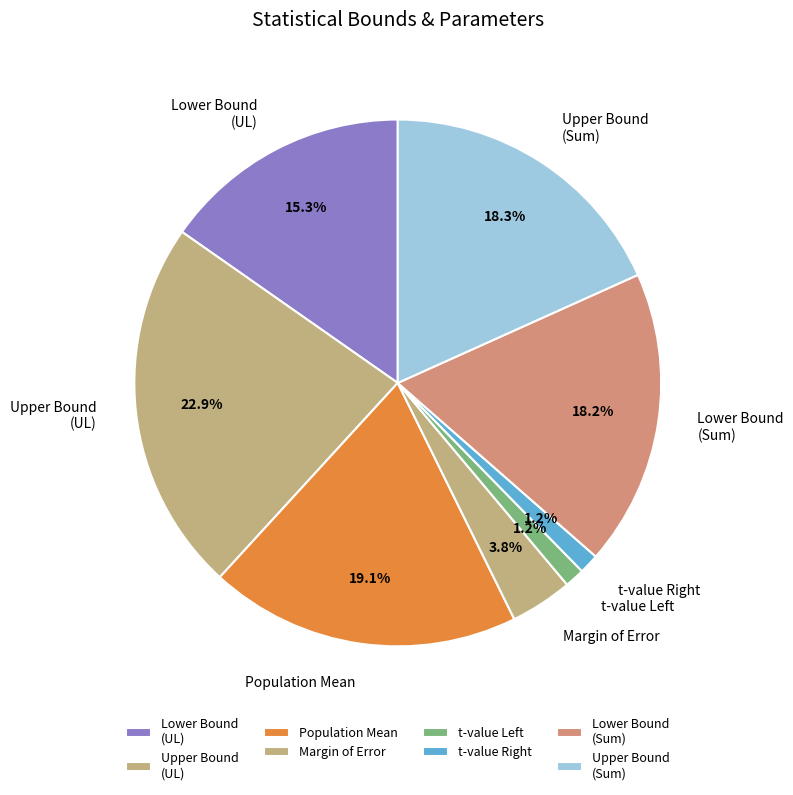

Between Lower Bound (UL) and Lower Bound (Sum), which is larger?

Lower Bound (Sum)